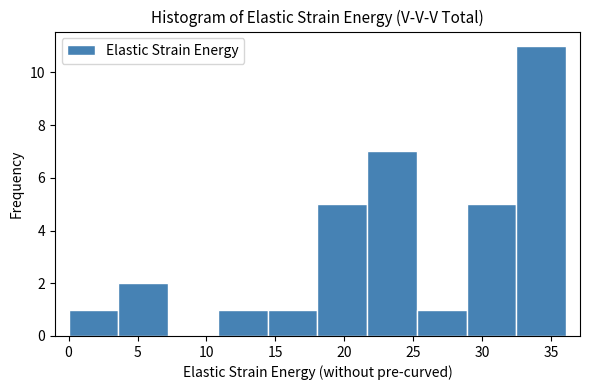

Which range on the x-axis has the tallest bar?

32.5 to 36.0